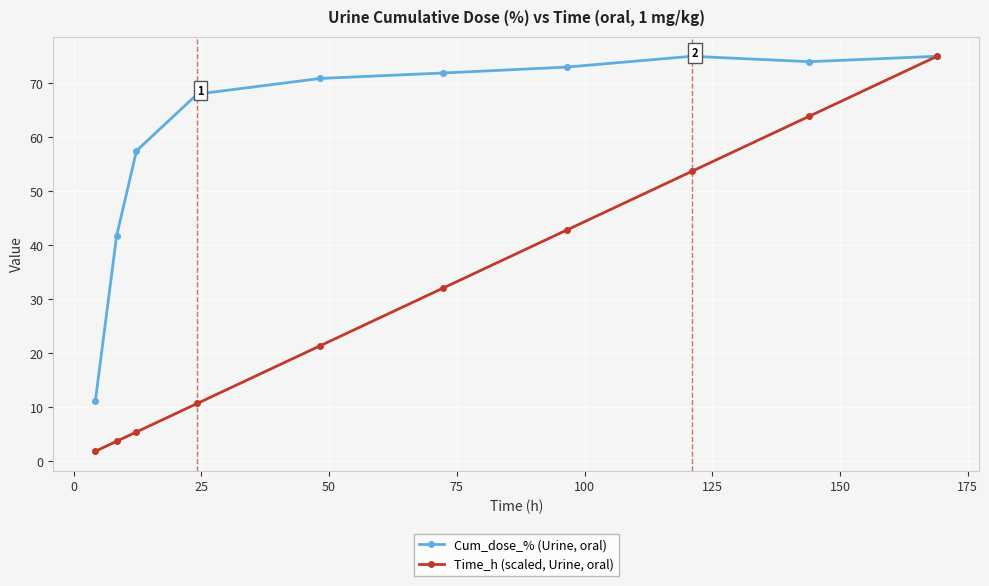

Which series has the widest spread of values?

Time_h (scaled, Urine, oral)